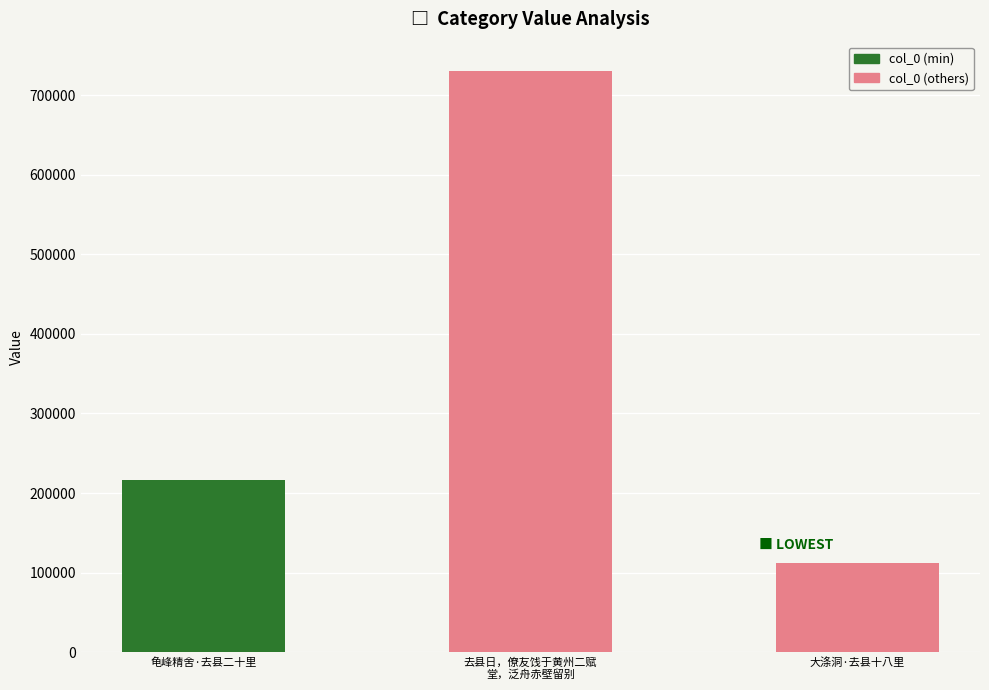

Count the number of data series in this chart.

1